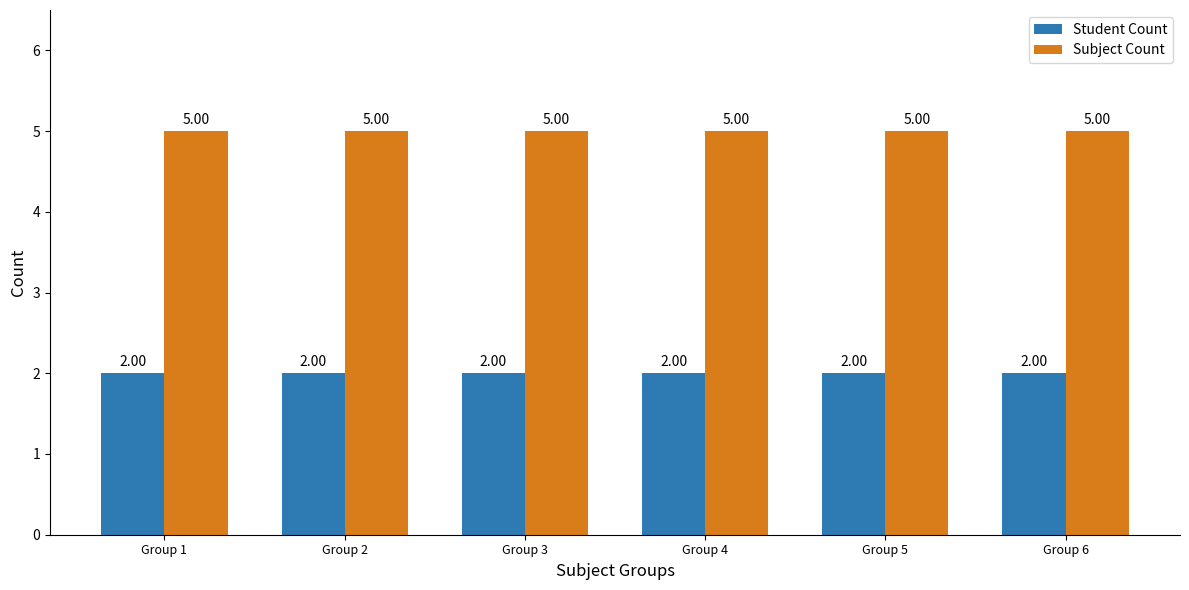

How many categories are shown in the chart?

6